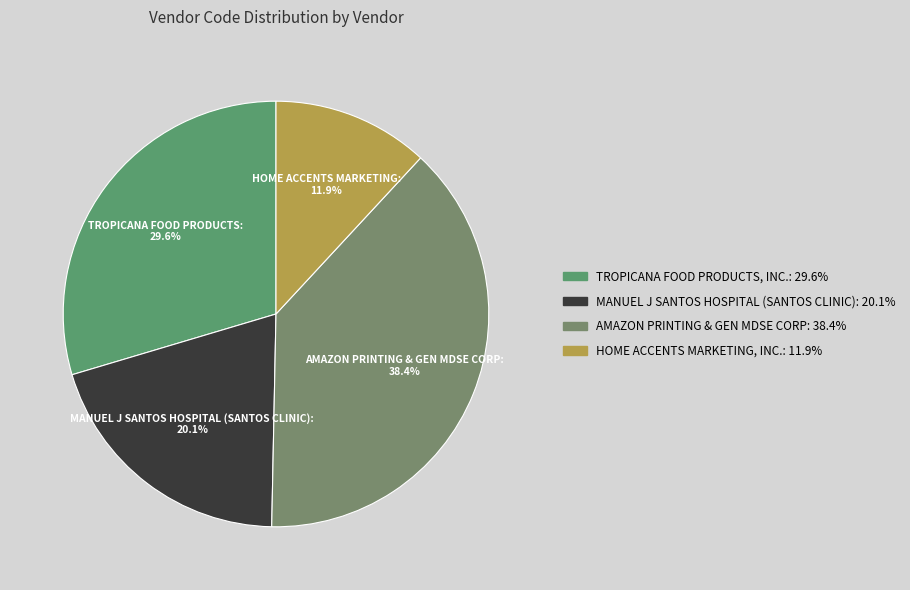

Which category has the smallest portion of the pie?

HOME ACCENTS MARKETING, INC.